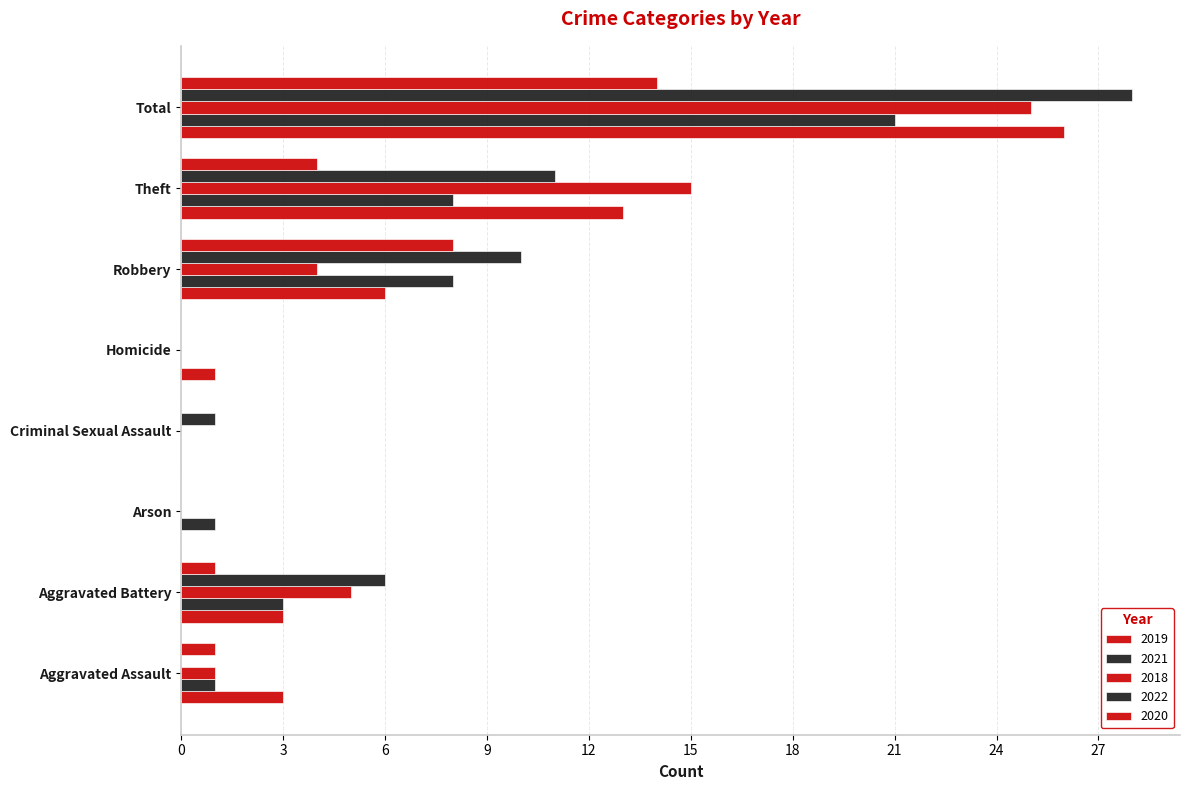

Count the number of categories in the chart.

8